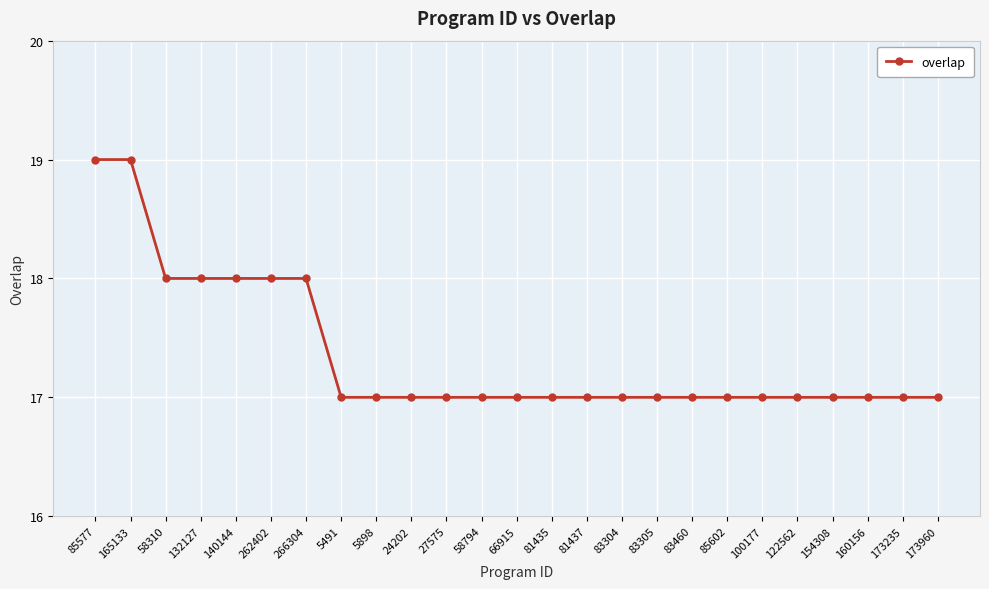

How many categories are shown in the chart?

25